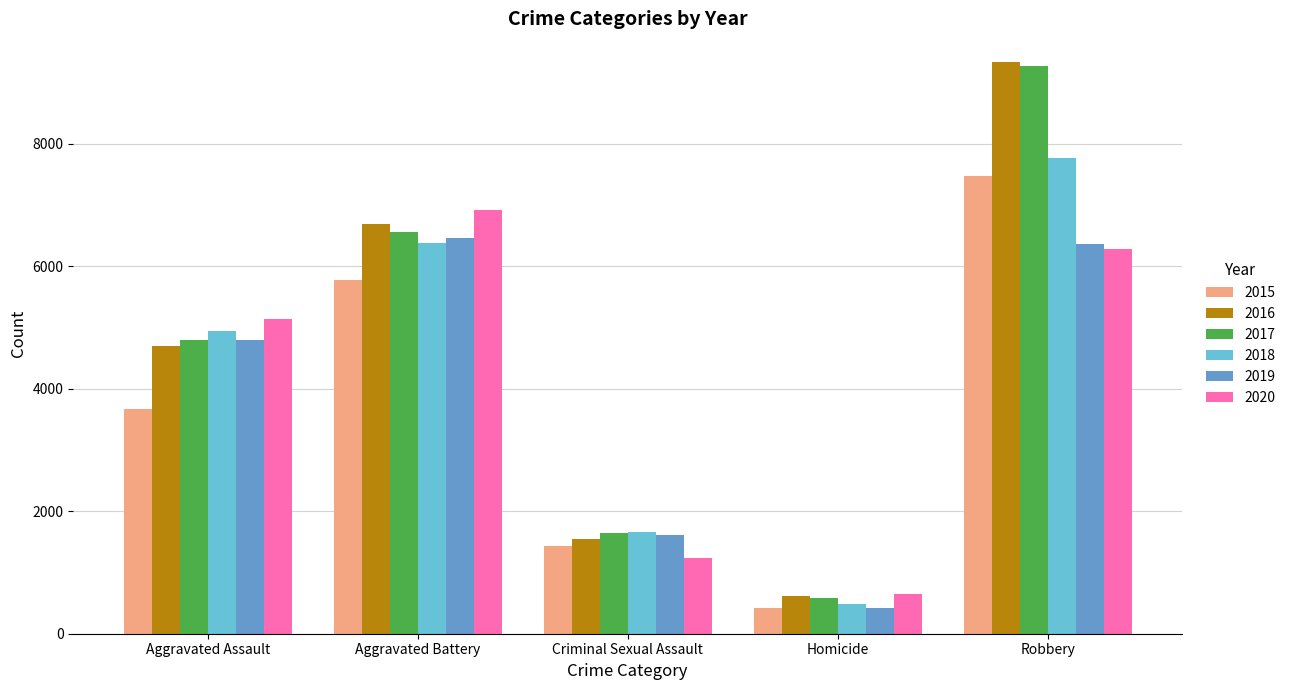

What is the difference between the maximum and minimum values in the 2018 series?

7276